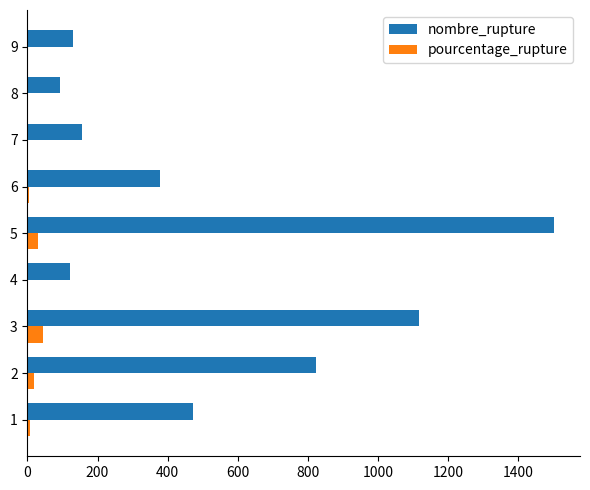

At which label does nombre_rupture reach its peak?

5